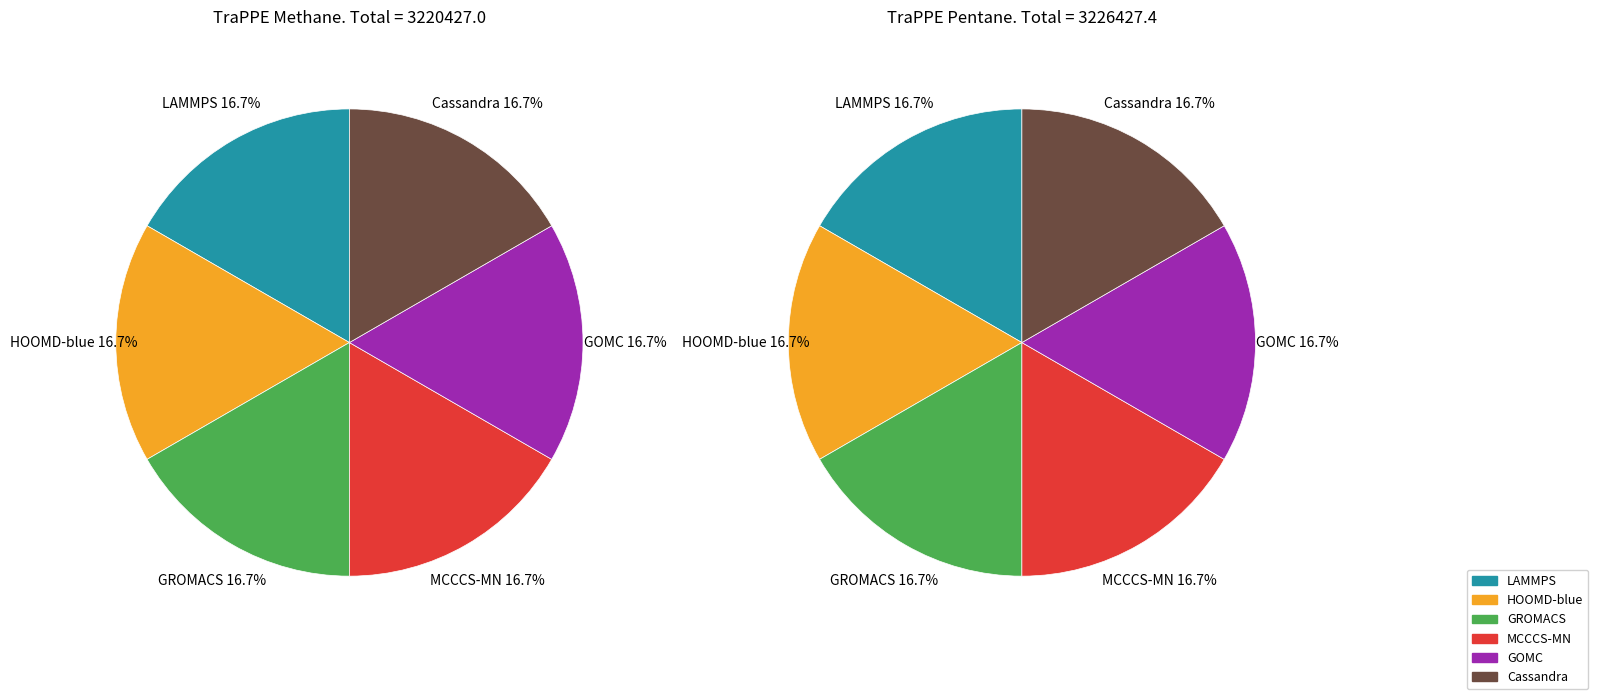

Is MCCCS-MN the majority of the pie?

No